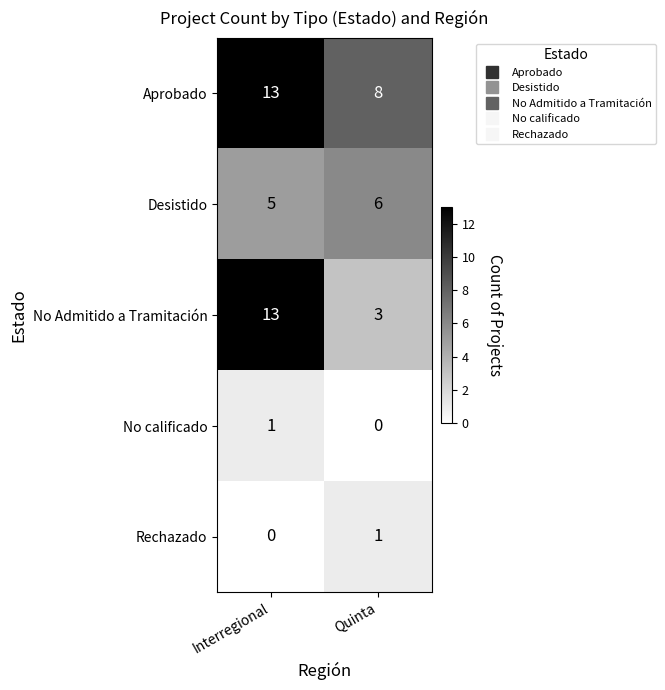

List the labels in order of Rechazado value, smallest first.

Interregional, Quinta